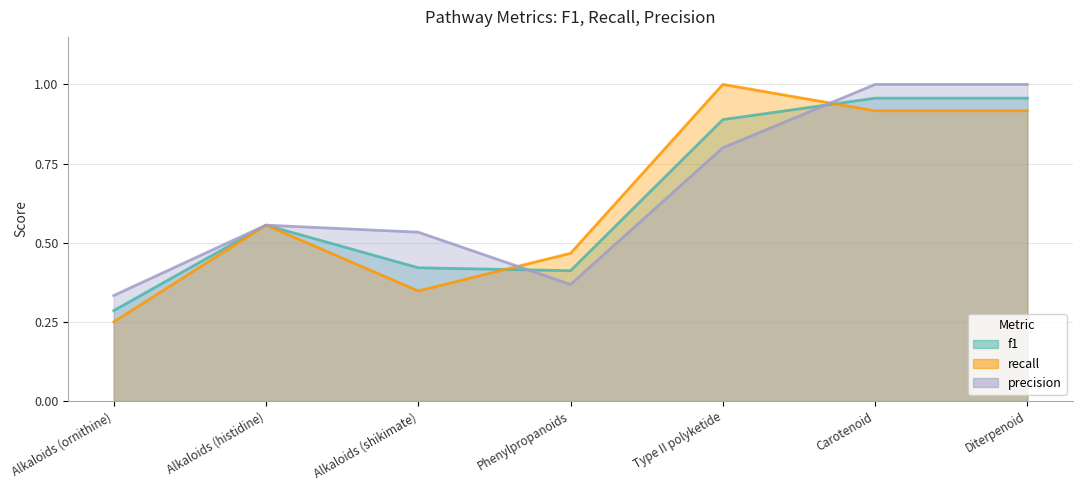

What position from the right is Carotenoid?

2